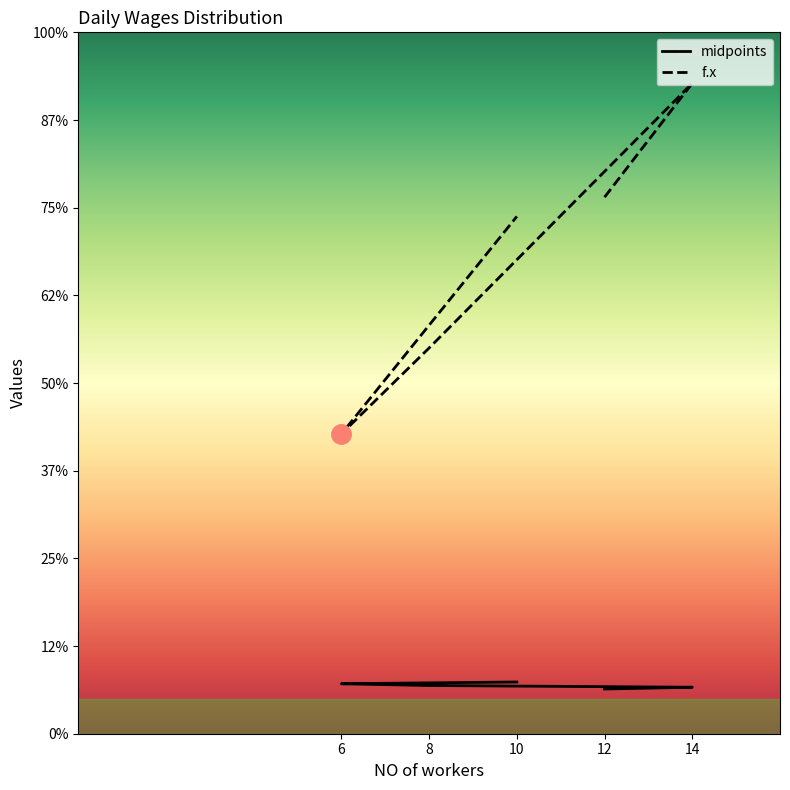

True or false: f.x and midpoints intersect in this chart.

False